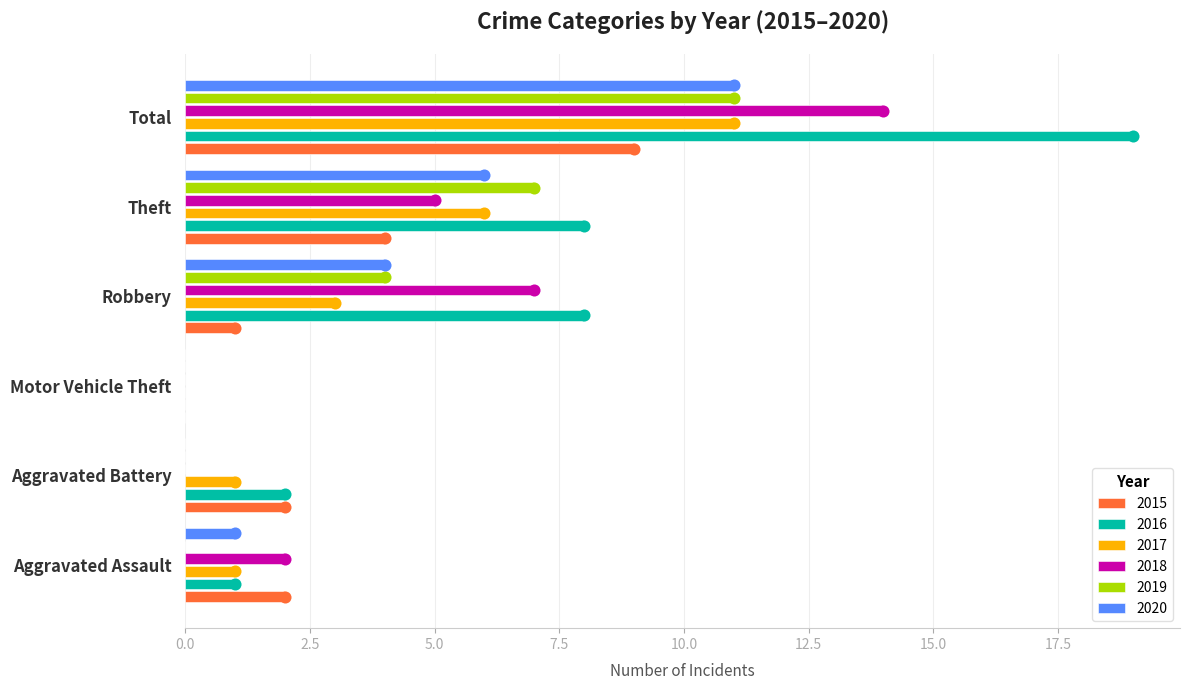

What is the total value across all series at Robbery?

27